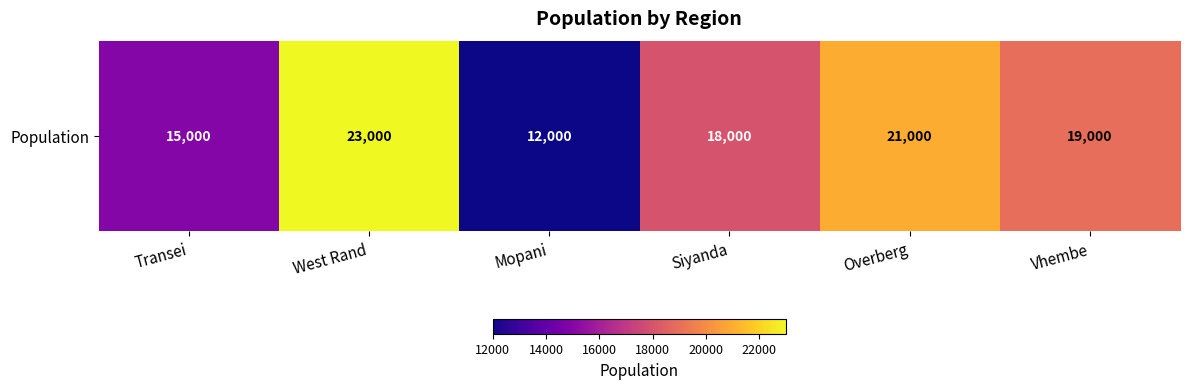

At which label does the data first exceed 19000?

West Rand